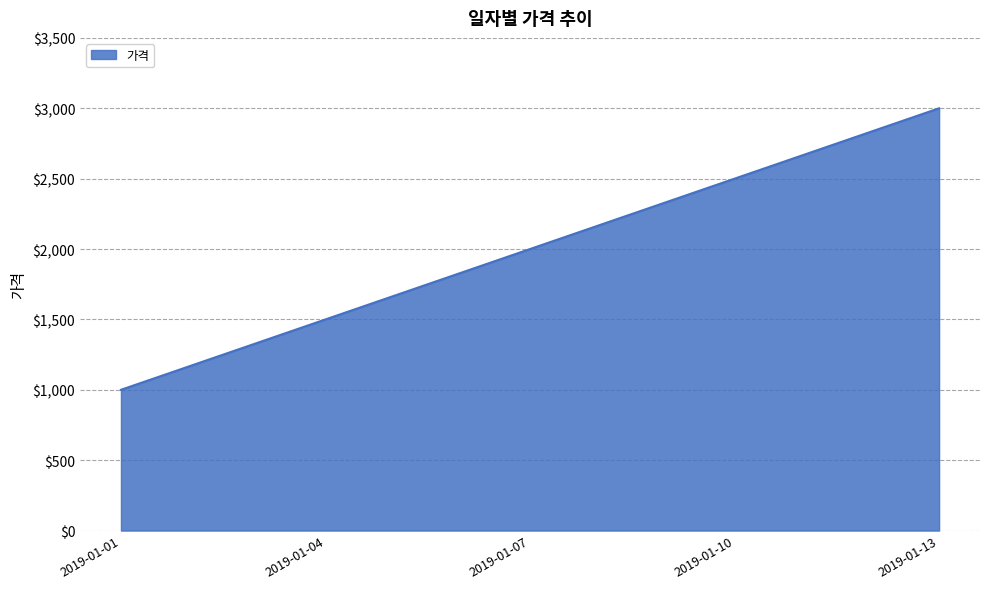

Reading left to right, transcribe all the data shown in this chart.

2019-01-01=1000	2019-01-04=1500	2019-01-07=2000	2019-01-10=2500	2019-01-13=3000